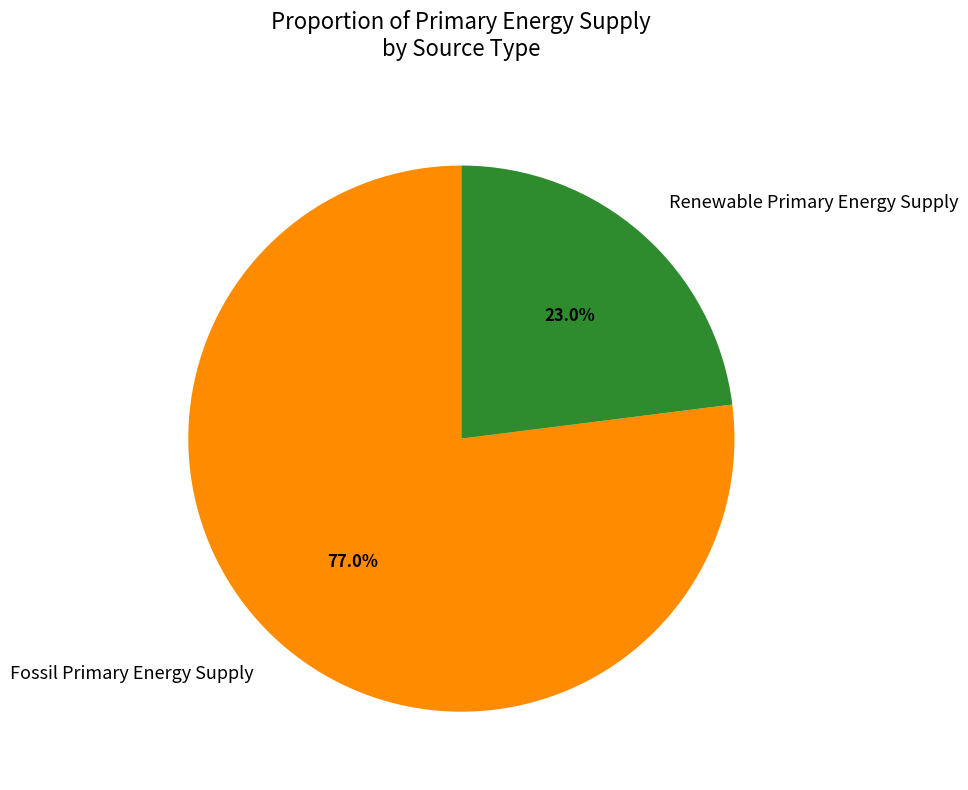

Is Fossil Primary Energy Supply the majority of the pie?

Yes